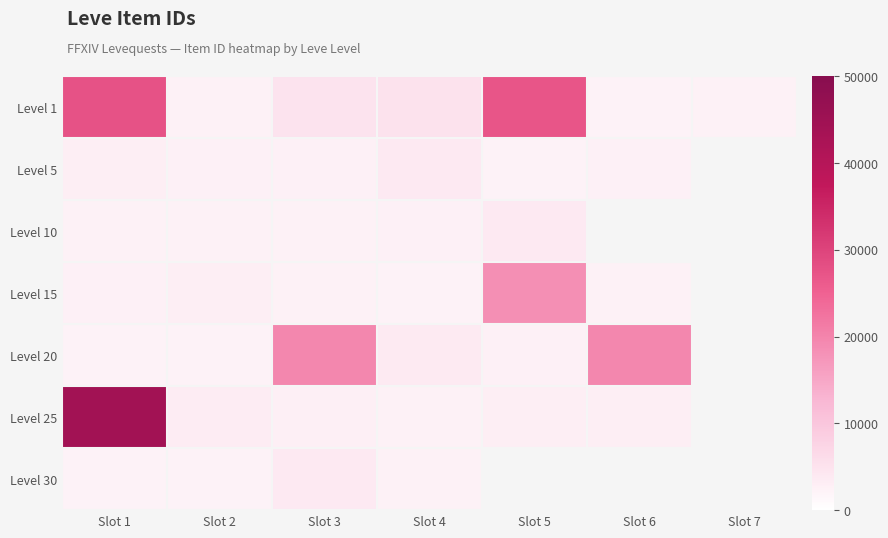

Between Slot 1 and Slot 5, which series saw the biggest shift?

Level 25